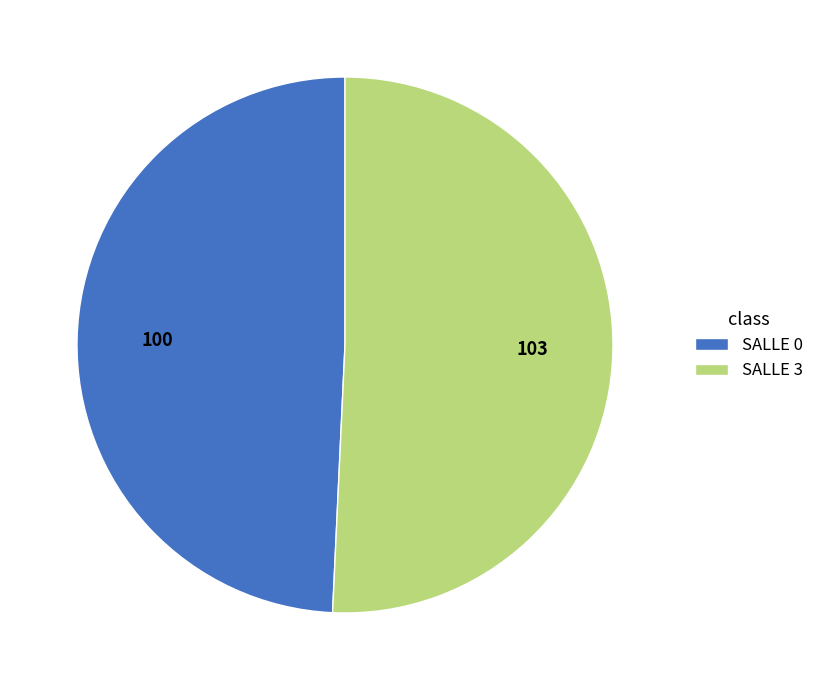

Do SALLE 3 and SALLE 0 together represent more than half of the pie?

Yes